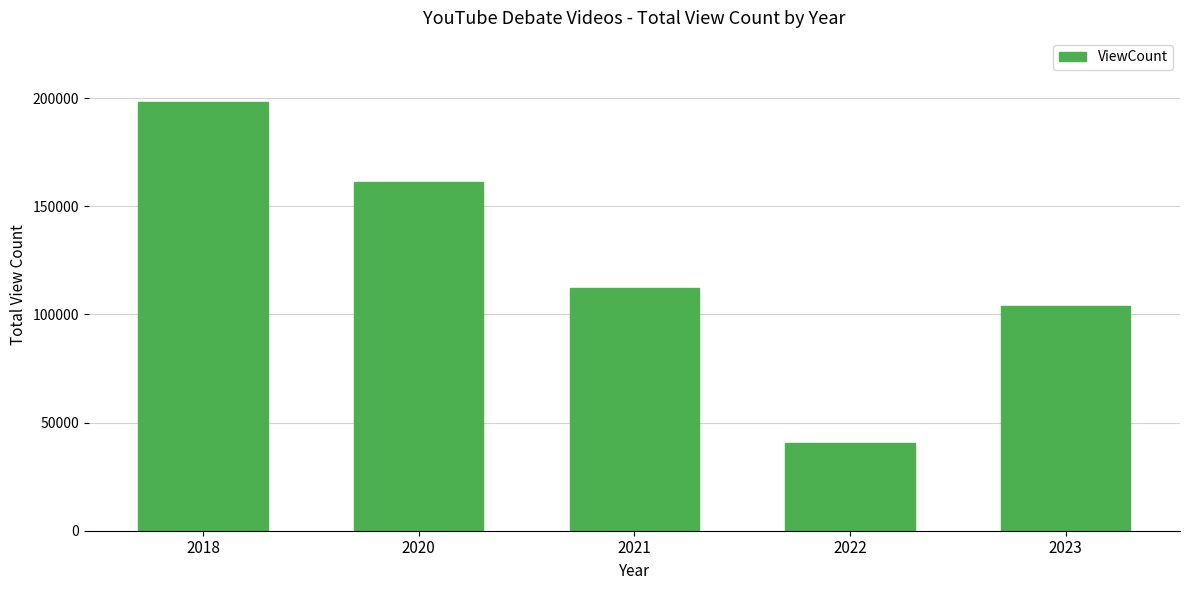

List the labels in order of value, largest first.

2018, 2020, 2021, 2023, 2022